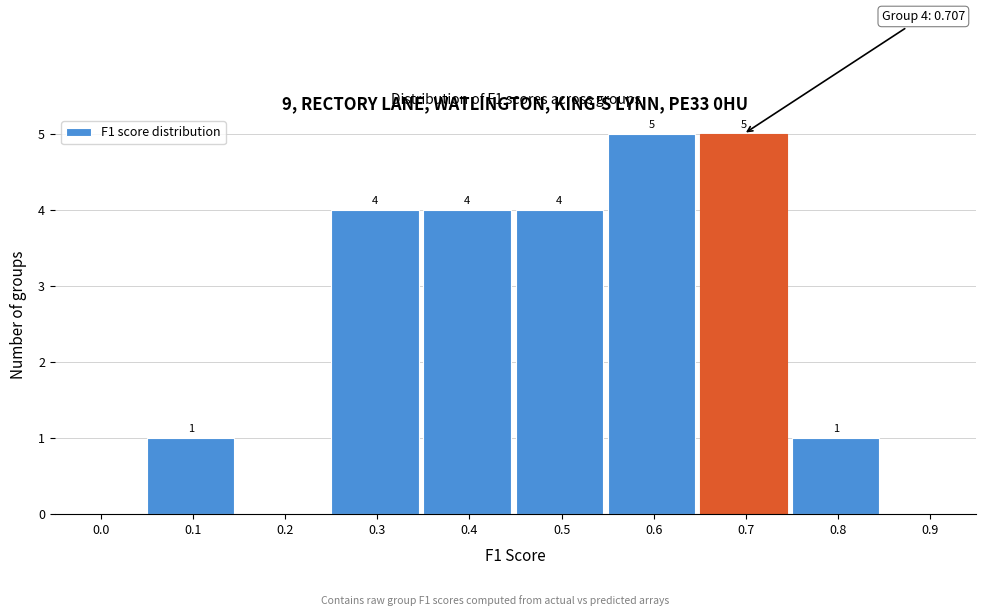

Reading left to right, transcribe all the data shown in this chart.

0.0=0	0.1=1	0.2=0	0.3=4	0.4=4	0.5=4	0.6=5	0.7=5	0.8=1	0.9=0